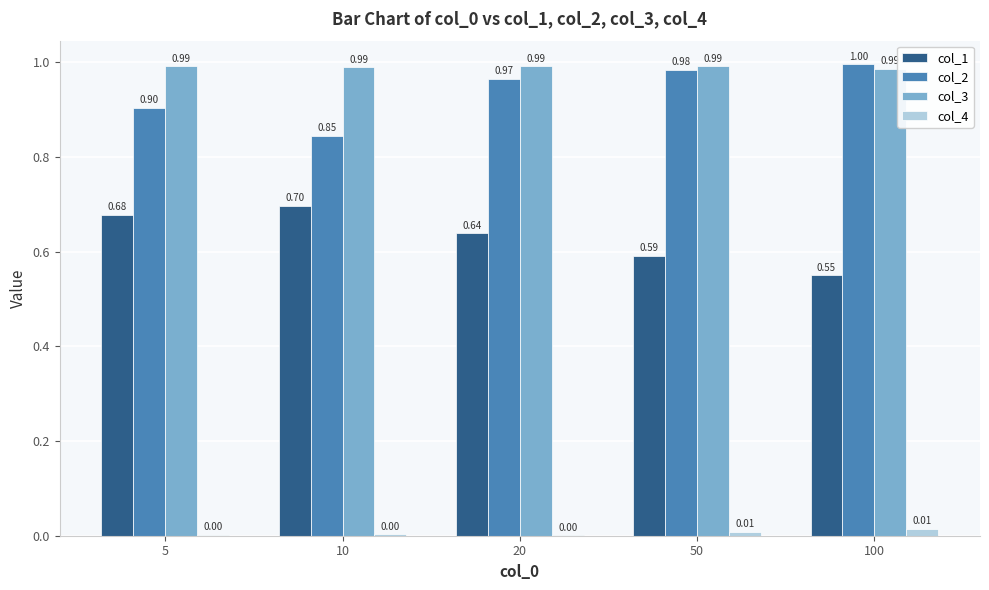

Is it true that col_2 equals 1.5 at 50?

False